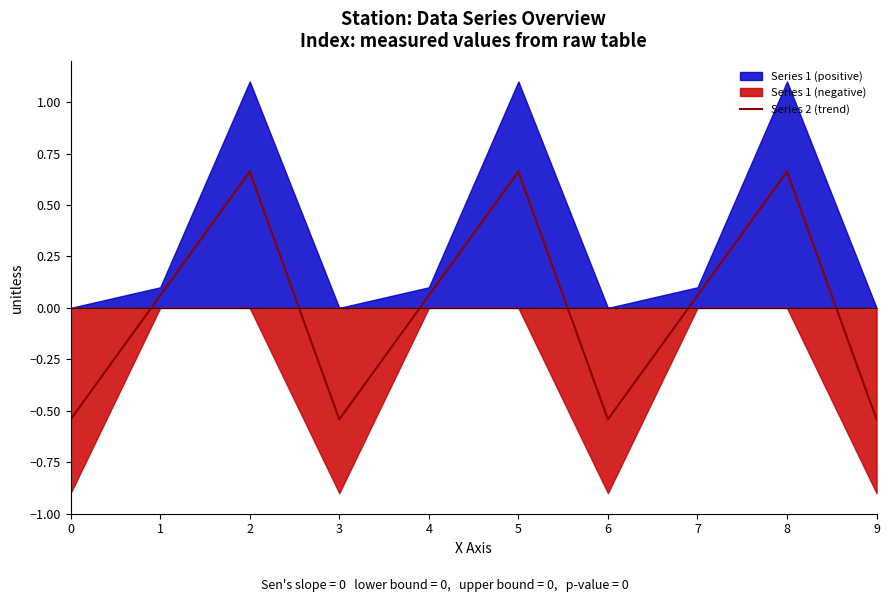

List the labels in order of value, largest first.

2, 5, 8, 1, 4, 7, 0, 3, 6, 9